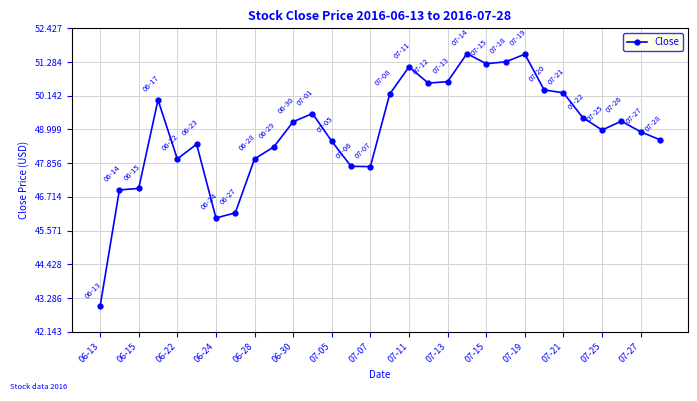

What is the difference between the maximum and minimum values?

8.6